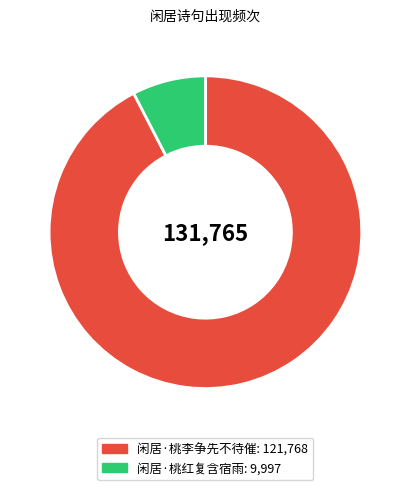

Which slice represents more than half of the pie?

闲居·桃李争先不待催